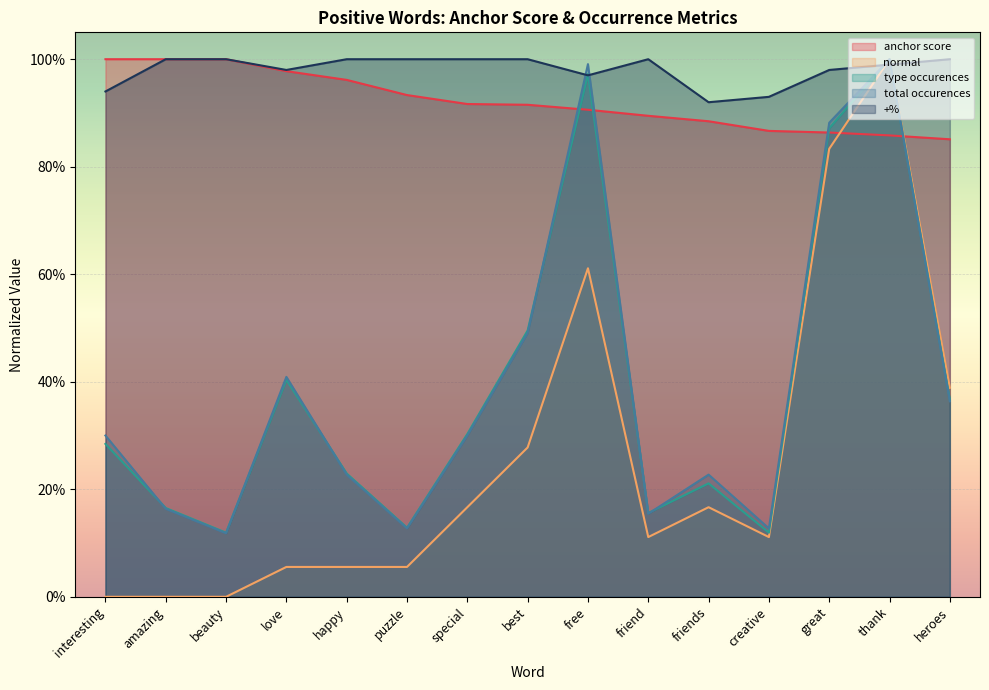

Does the chart display data point markers on the line(s)?

No